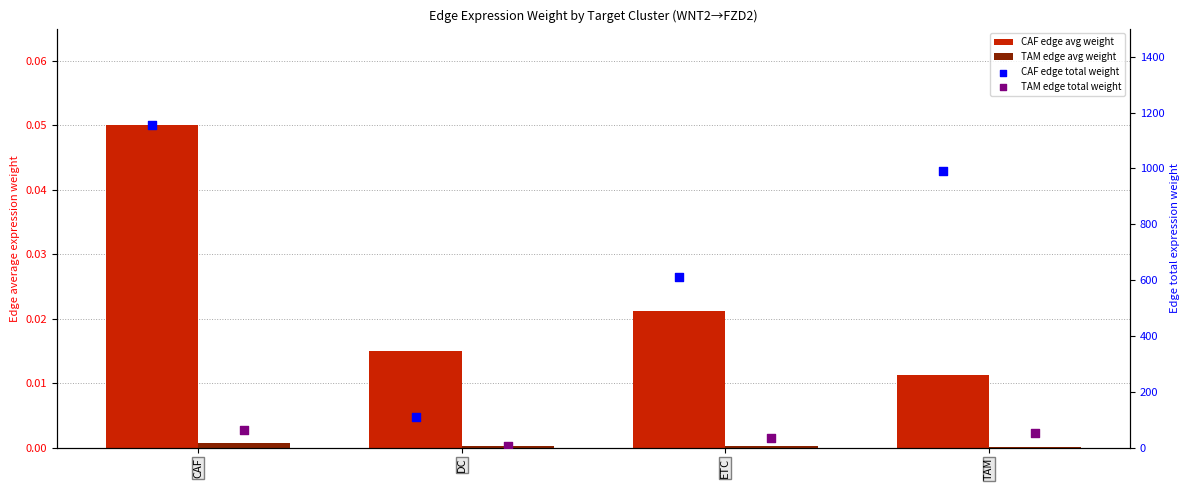

Which series reaches the minimum Y coordinate?

TAM edge avg weight